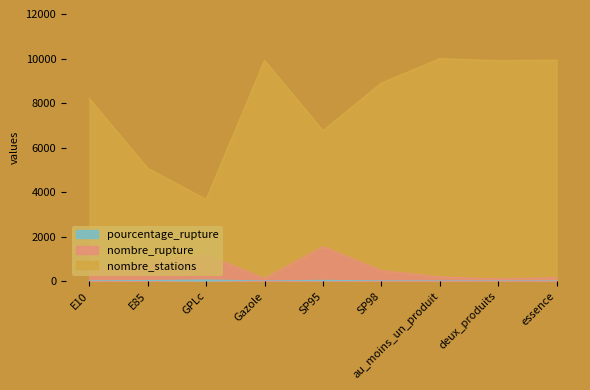

In nombre_stations, how many points are higher than both neighbors (excluding endpoints)?

2